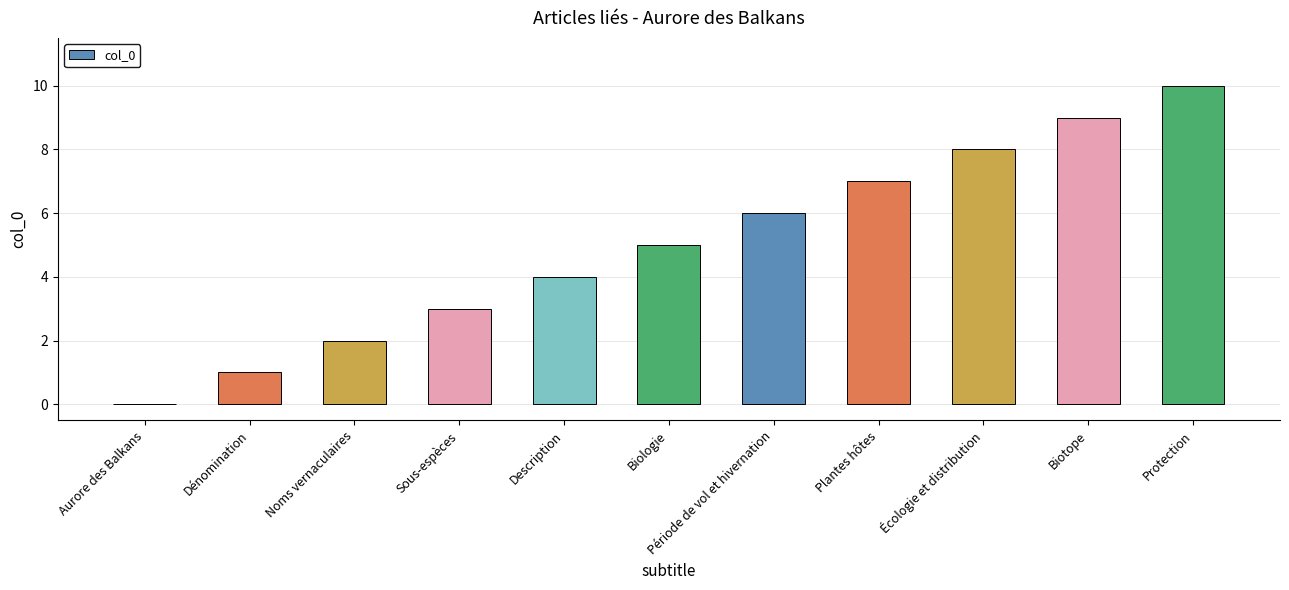

What value does the data have at Écologie et distribution?

8